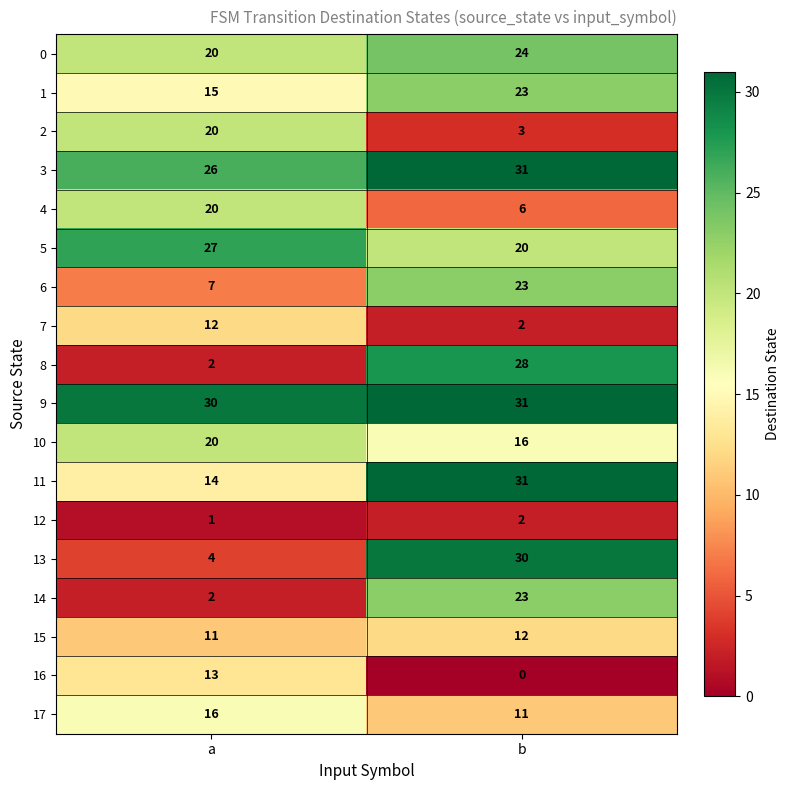

What is the total value across all series at b?

316